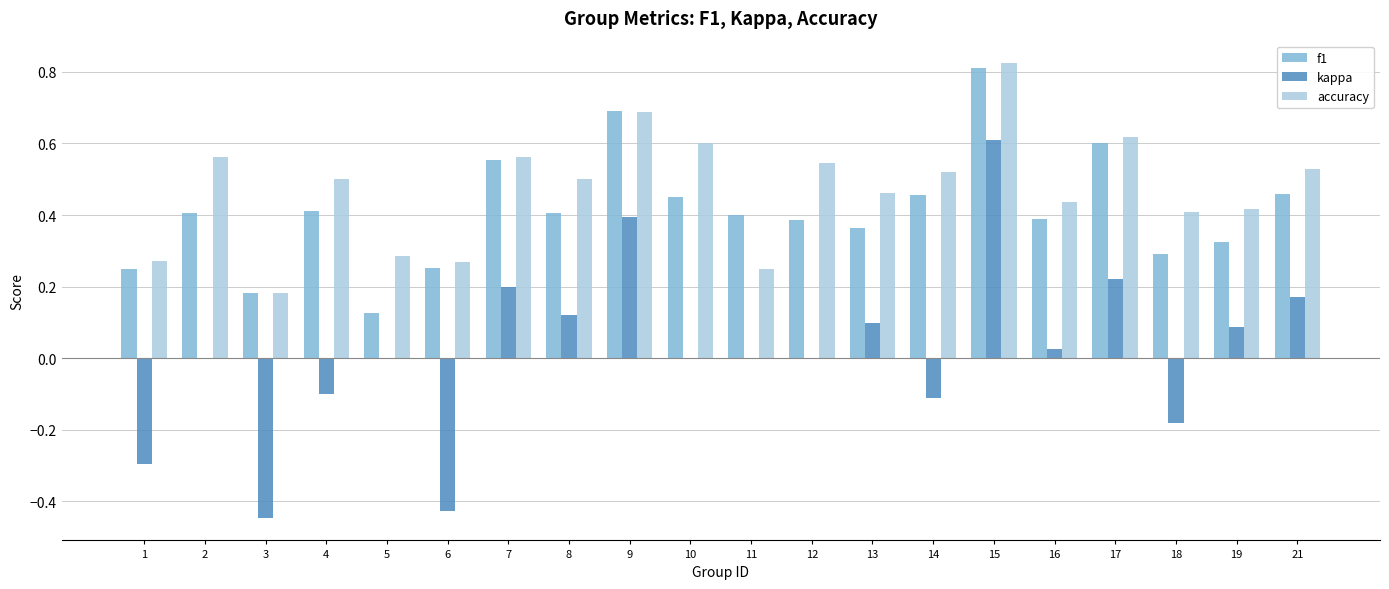

At which category is the sum across all series the highest?

15